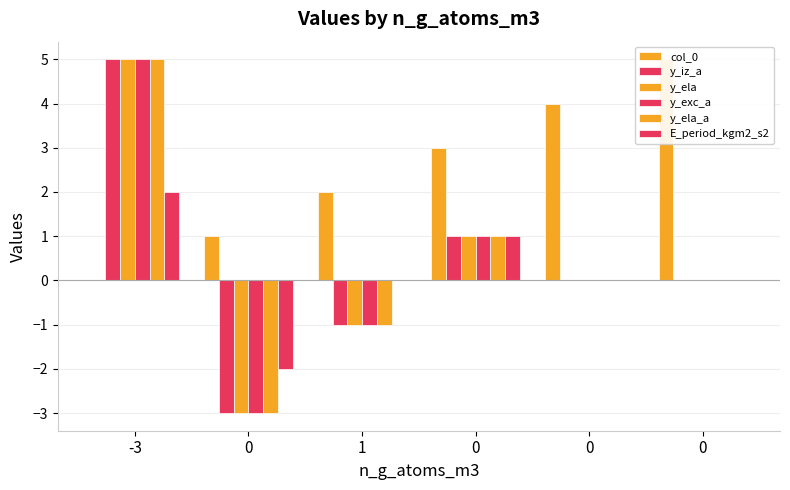

How many groups of bars are there?

6